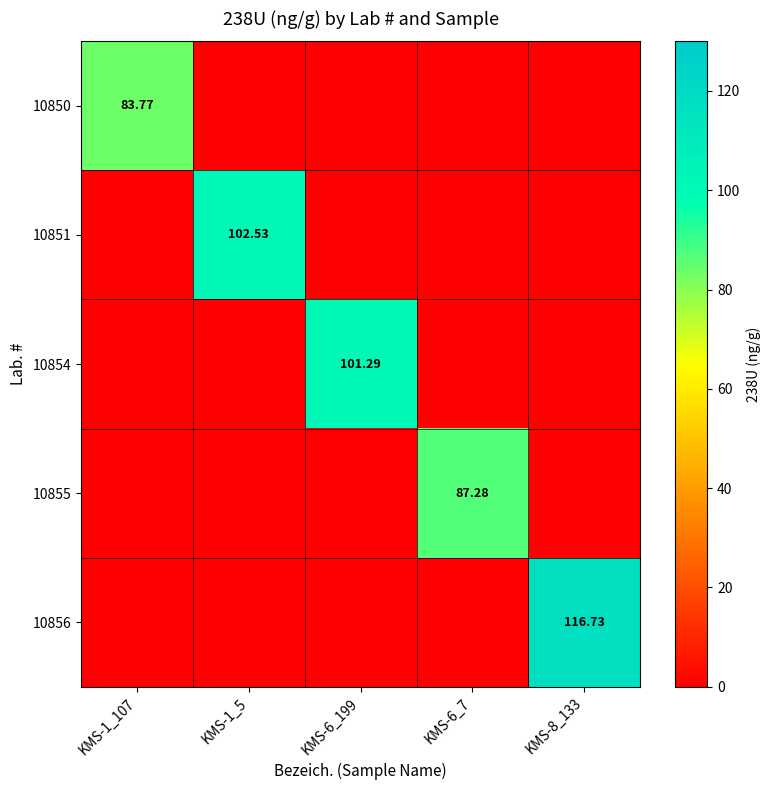

How many data points in 10856 are above 0?

1